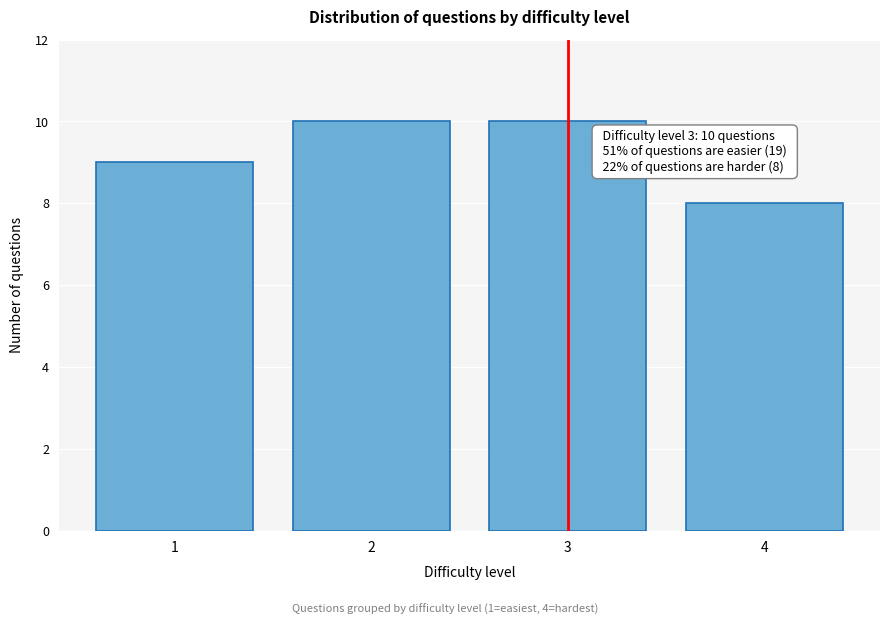

Reading right to left, transcribe all the data shown in this chart.

8	10	10	9